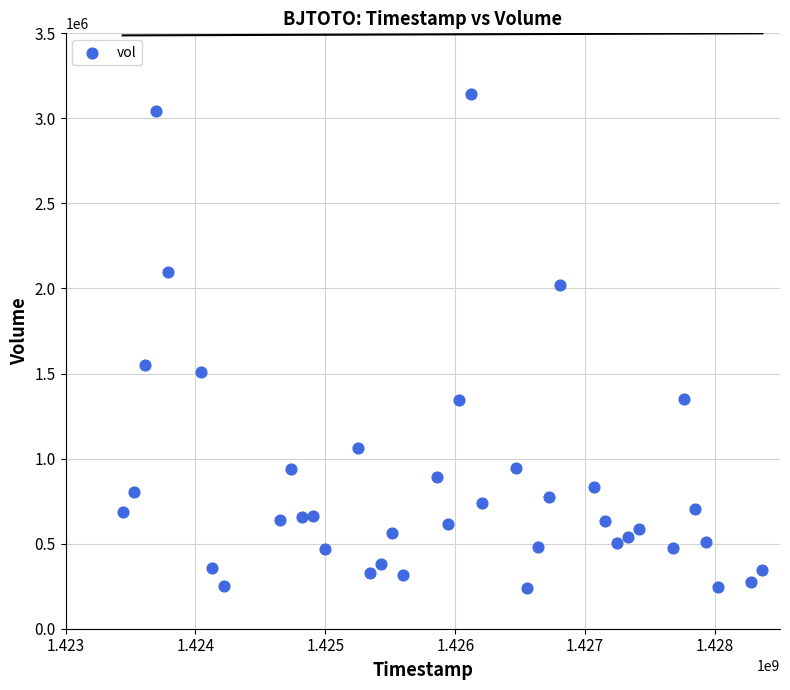

What is the range of Y values (max minus min)?

2904500